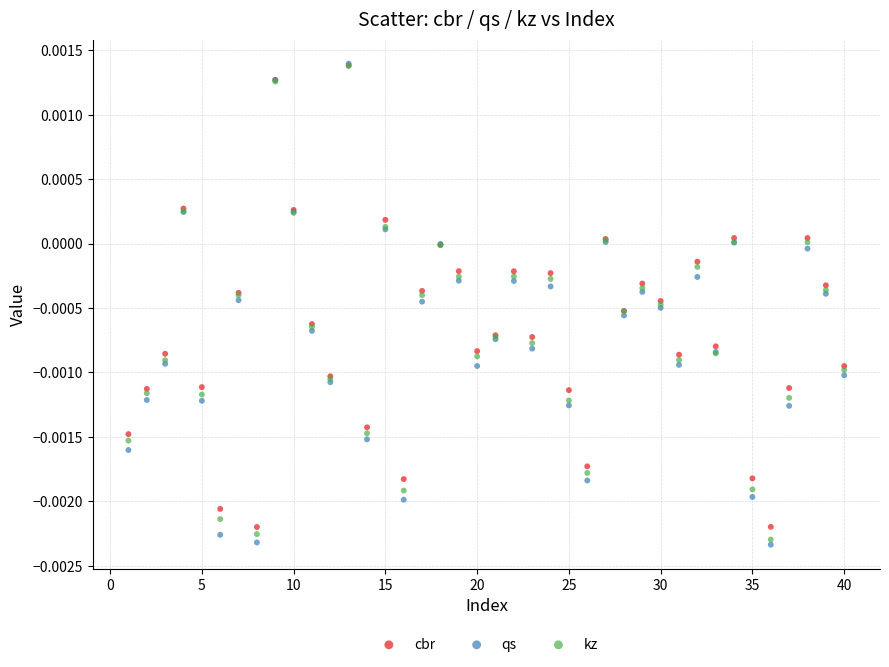

Which series has the widest spread of Y values?

qs